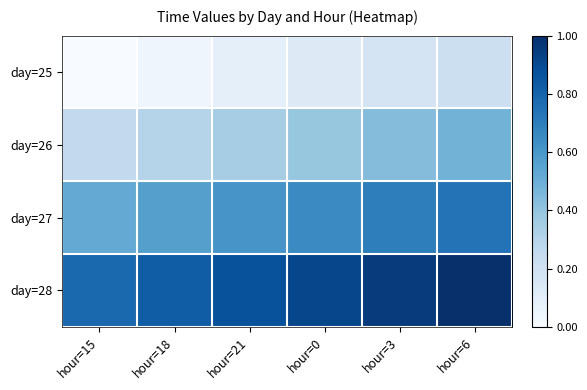

True or false: day=27 has a value of 0.7 at hour=0.

True